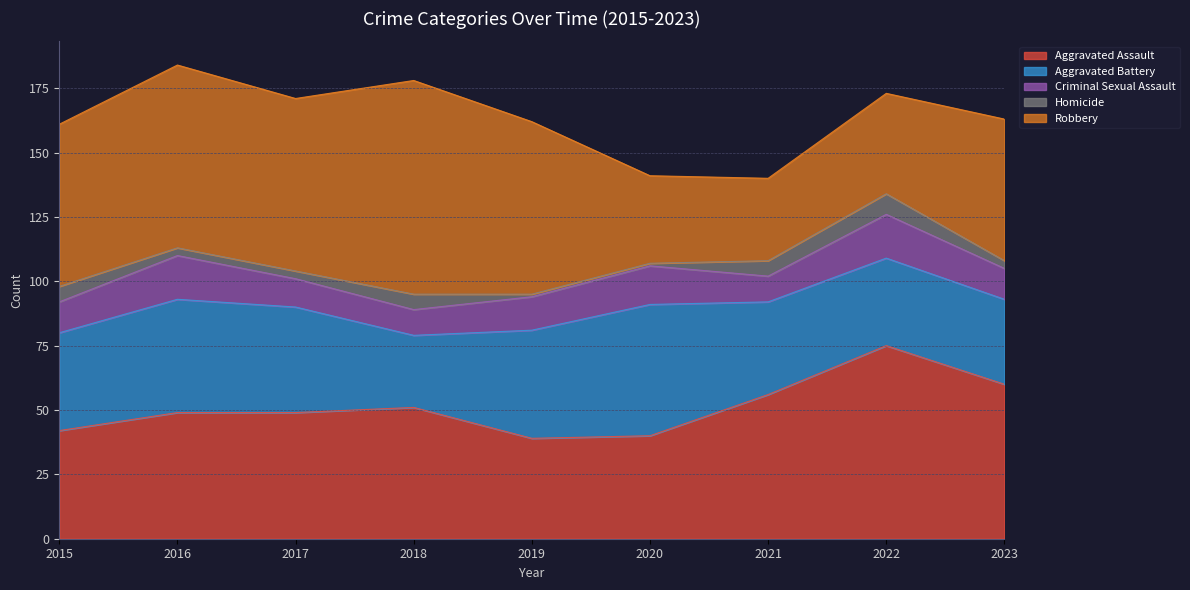

What is the sum of all Homicide values?

37